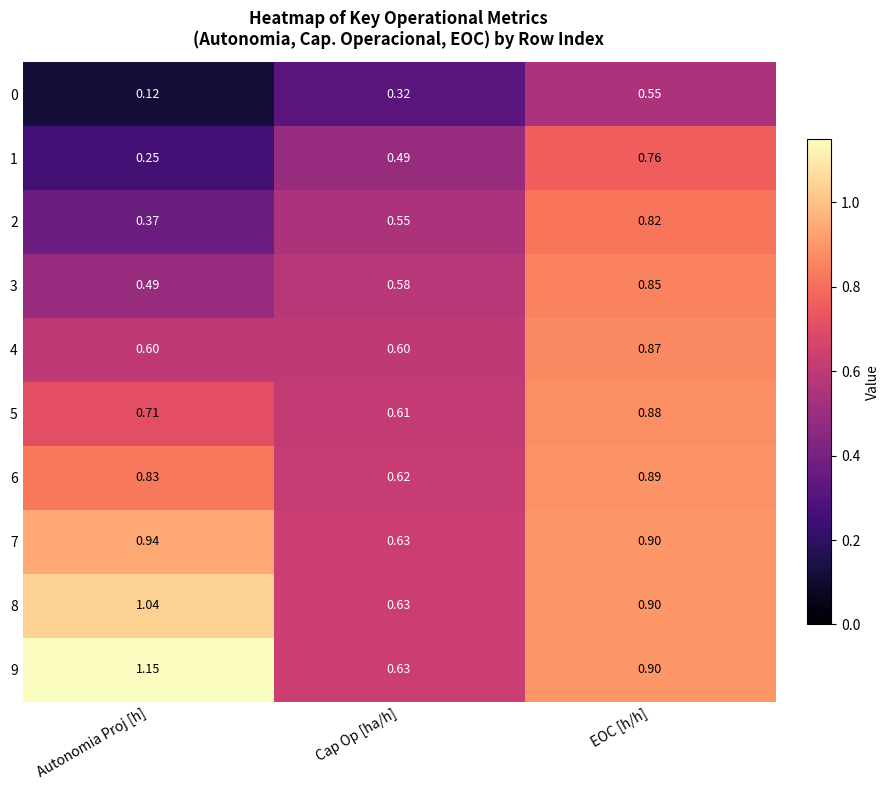

At which label is 3 closest to 0?

Autonomia Proj [h]